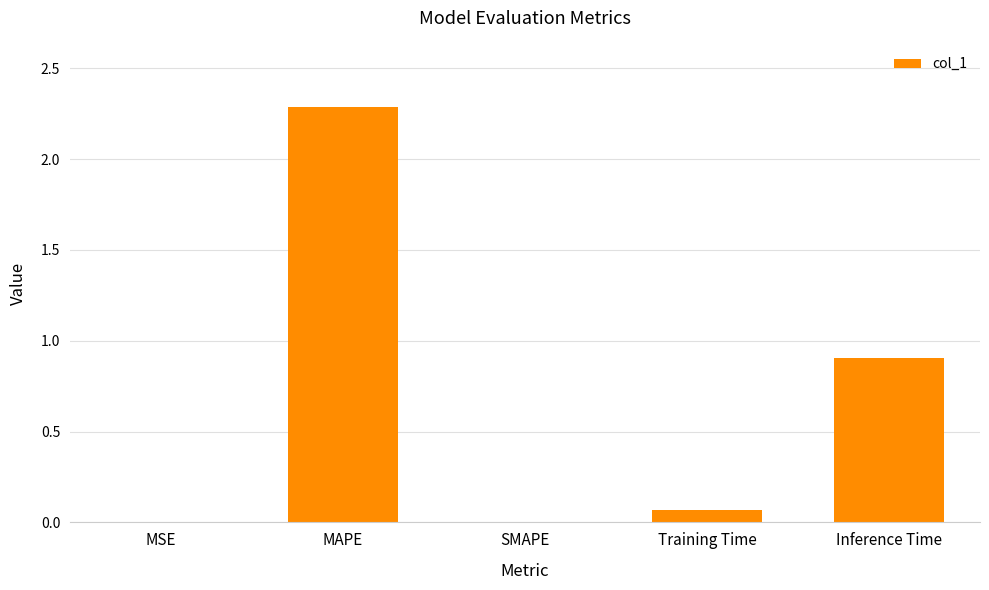

What is the sum of the values at MAPE and Training Time?

2.4